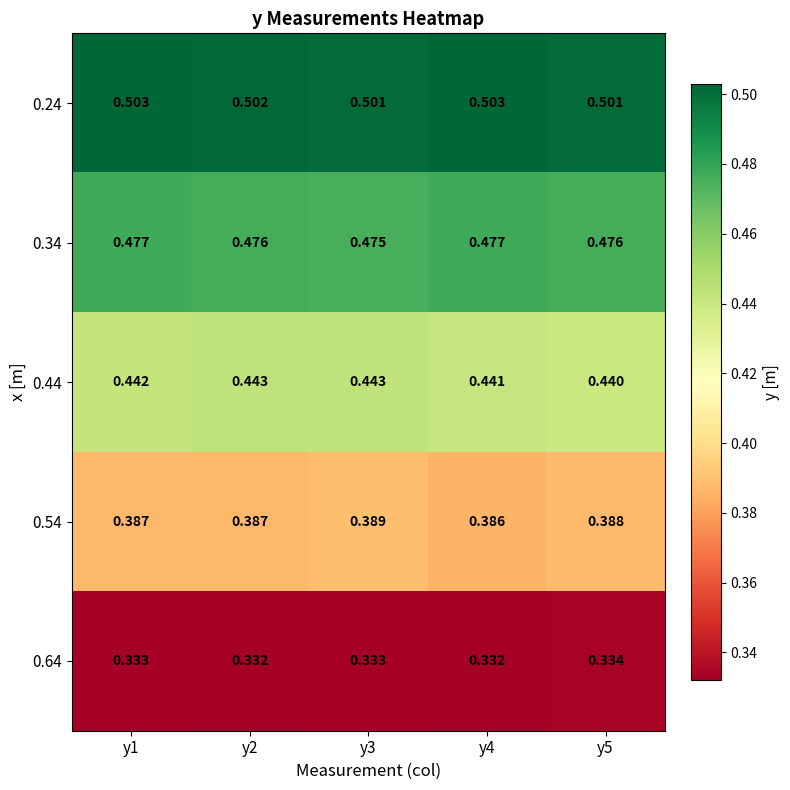

Is the value of 0.34 at y1 greater than the value of 0.24 at y4?

No